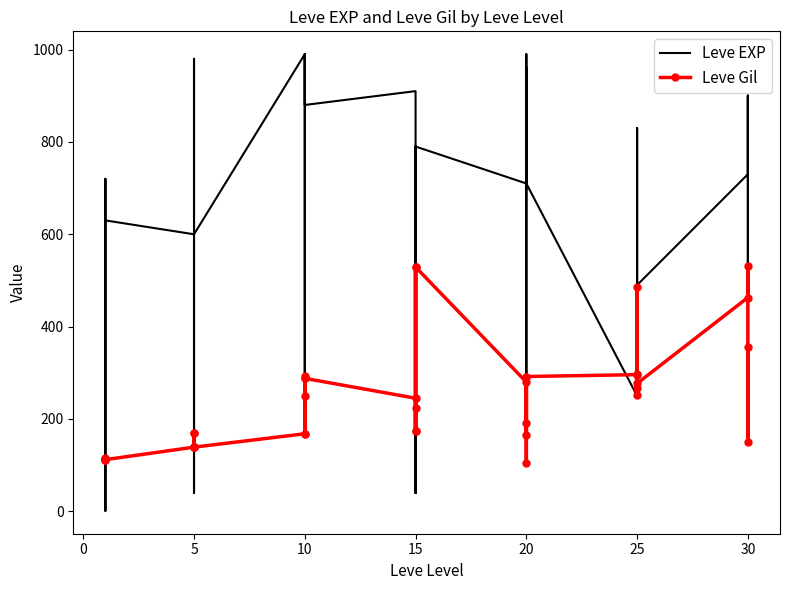

Where does the Leve Gil series first go above 223?

10